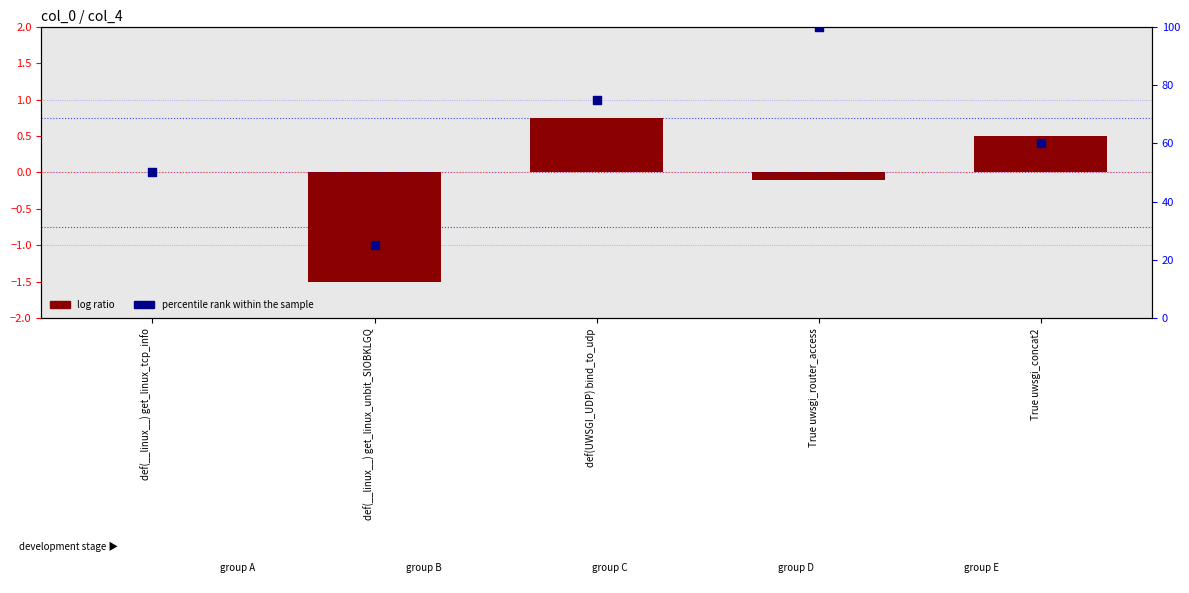

Which series has the largest total across all categories?

percentile rank within the sample